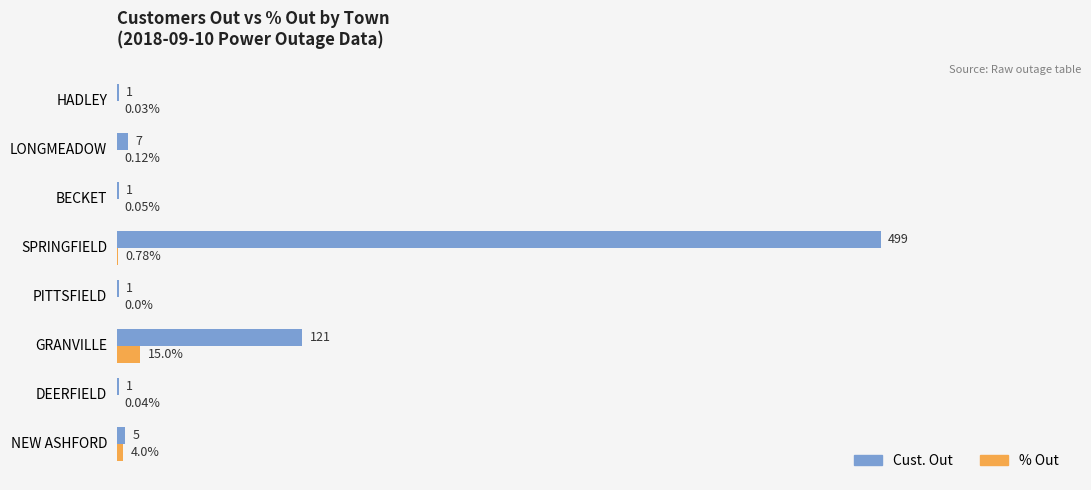

Which series changed the most between NEW ASHFORD and DEERFIELD?

Cust. Out